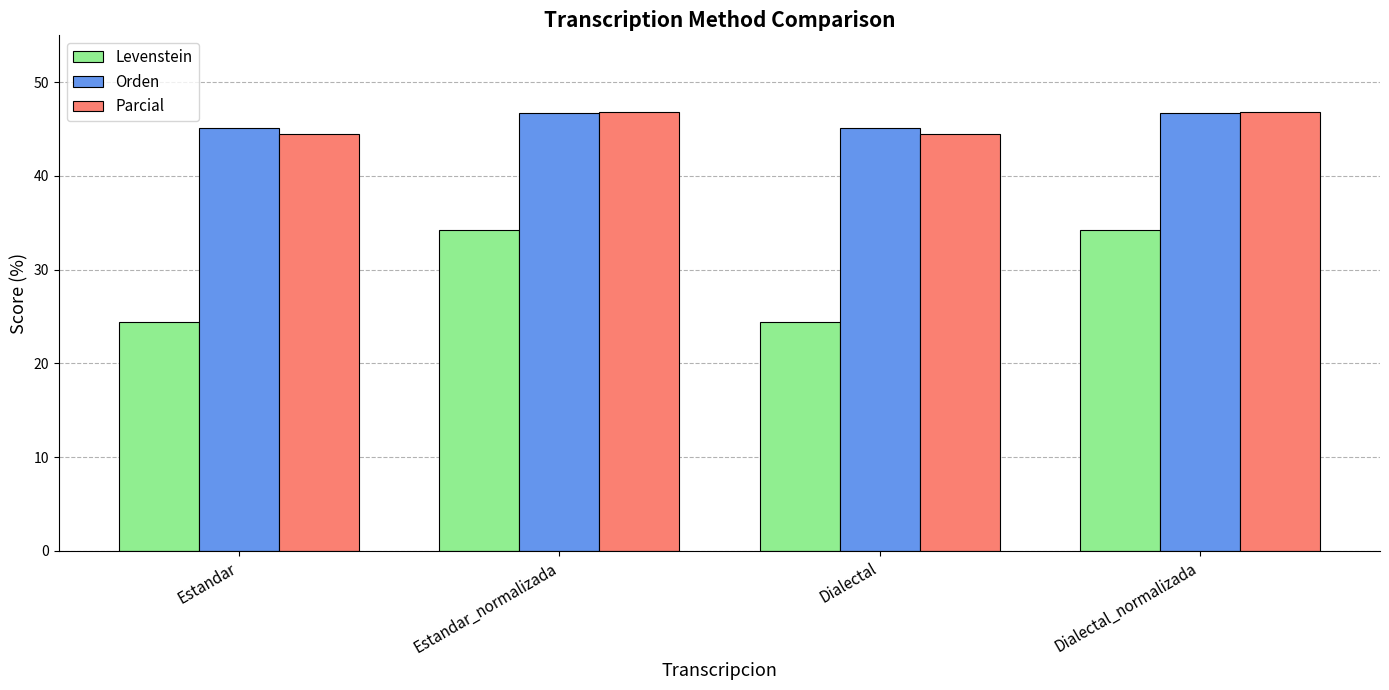

How many groups of bars are there?

4